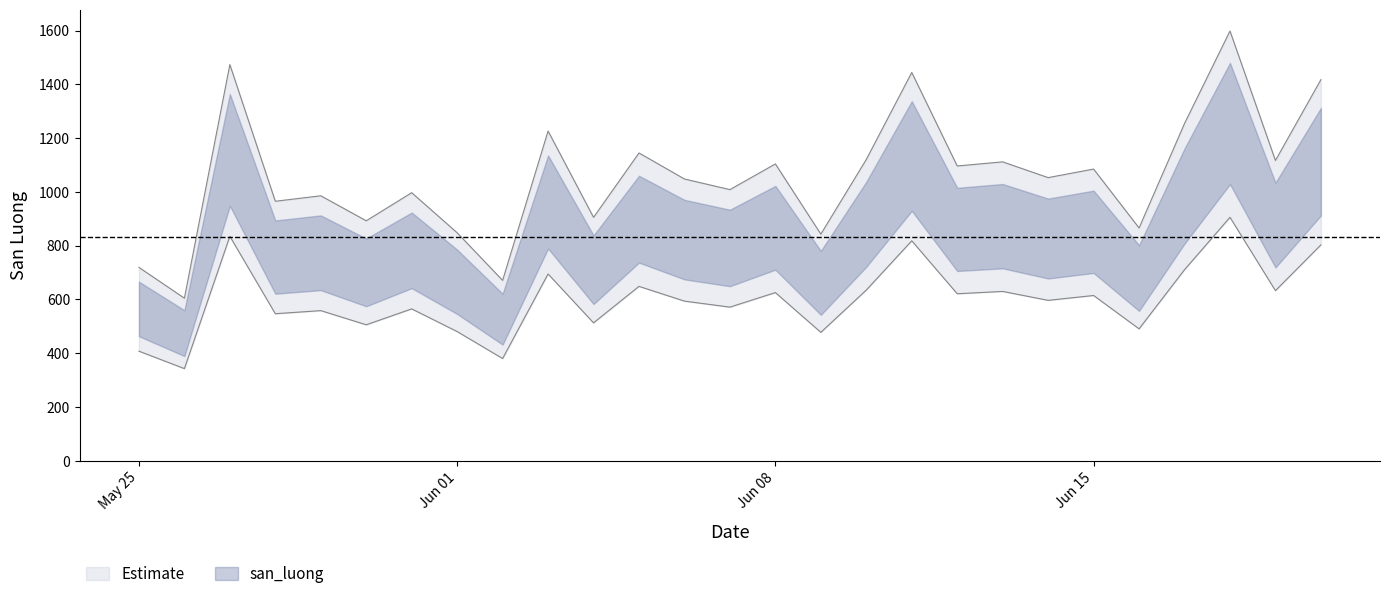

Between 2019-06-09 and 2019-05-28, which is larger?

2019-05-28